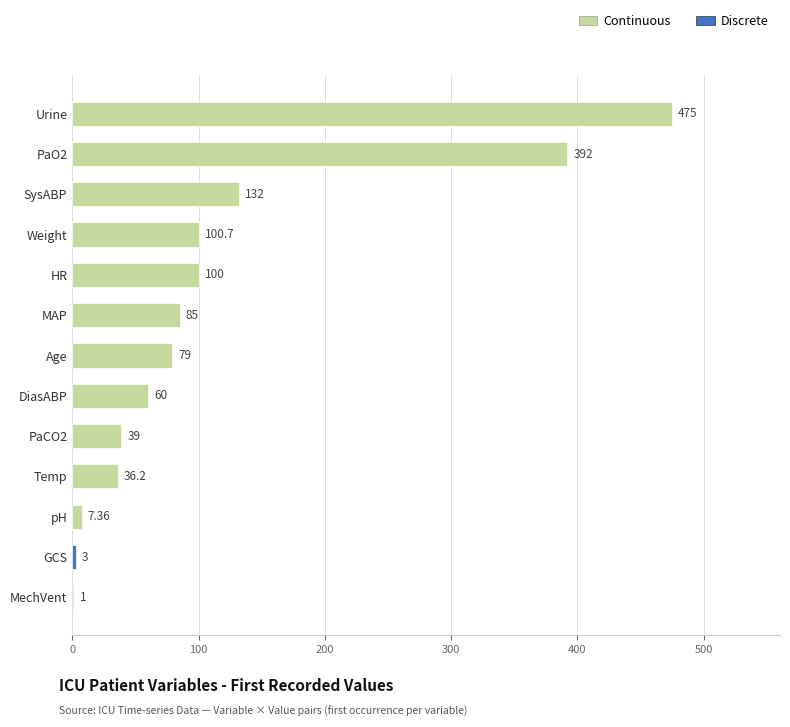

What is the difference between the values at PaO2 and Weight?

291.3